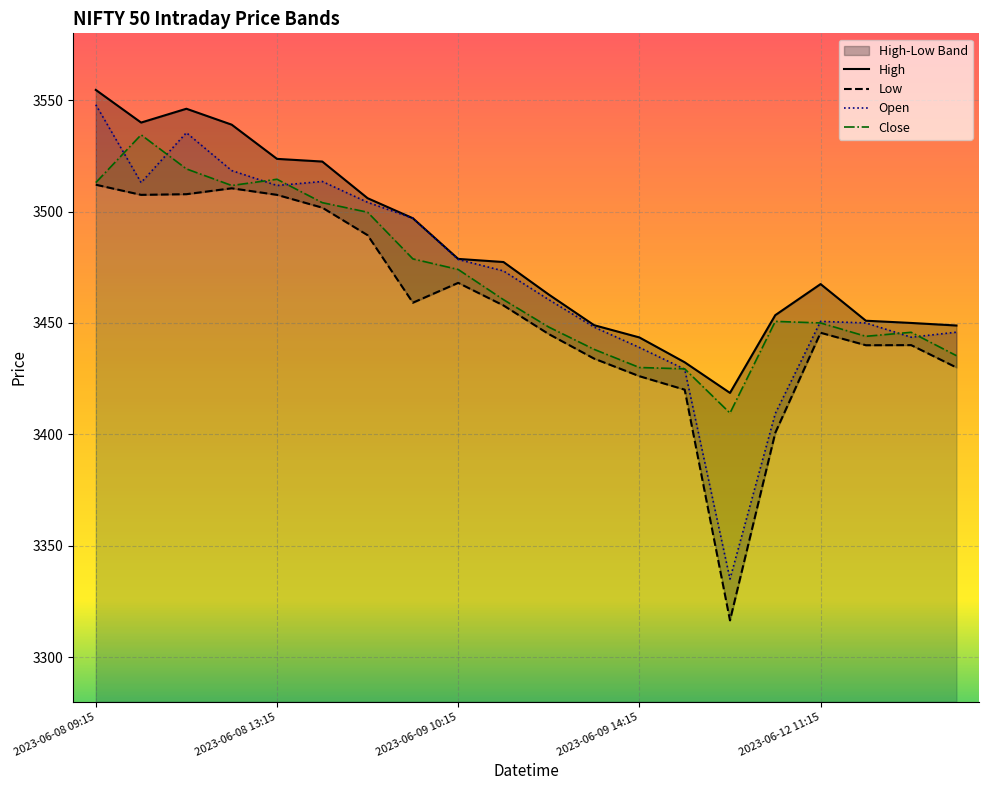

Between 6 and 2023-06-08 09:15, which is larger?

2023-06-08 09:15